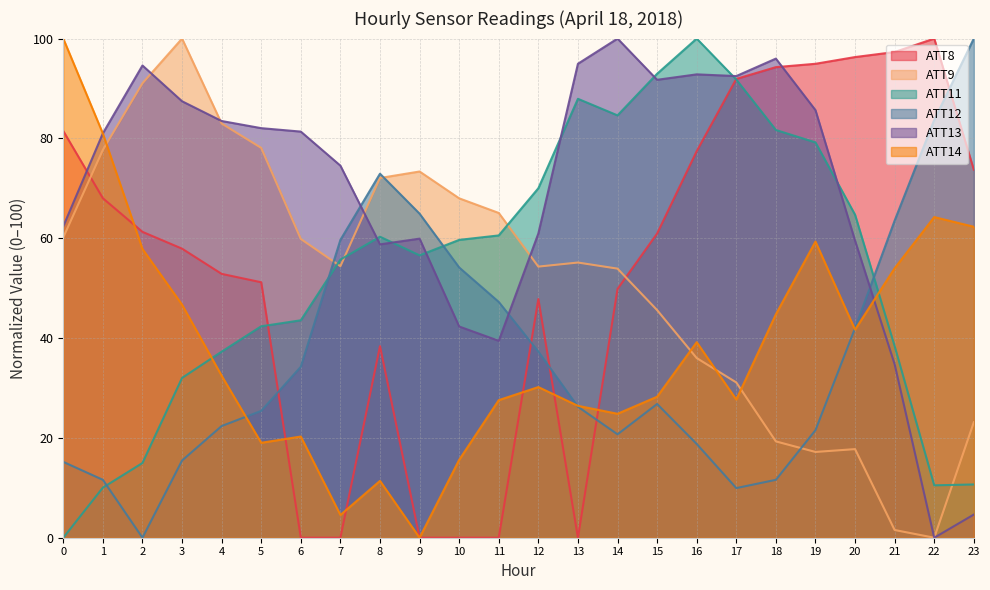

How many values in the ATT13 series are below 81?

11